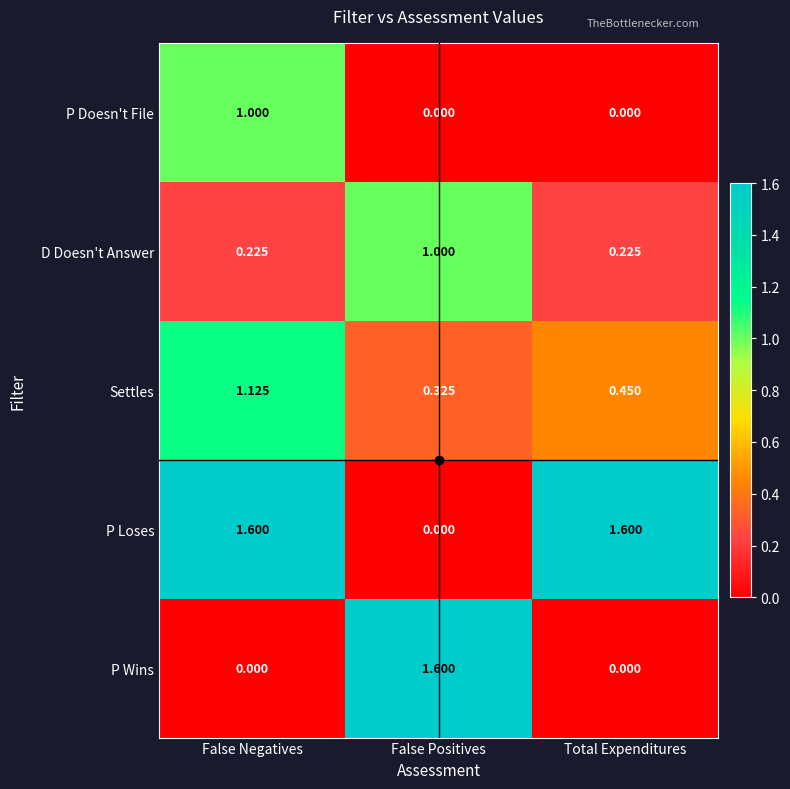

Between False Negatives and Total Expenditures, which series saw the biggest shift?

P Doesn't File